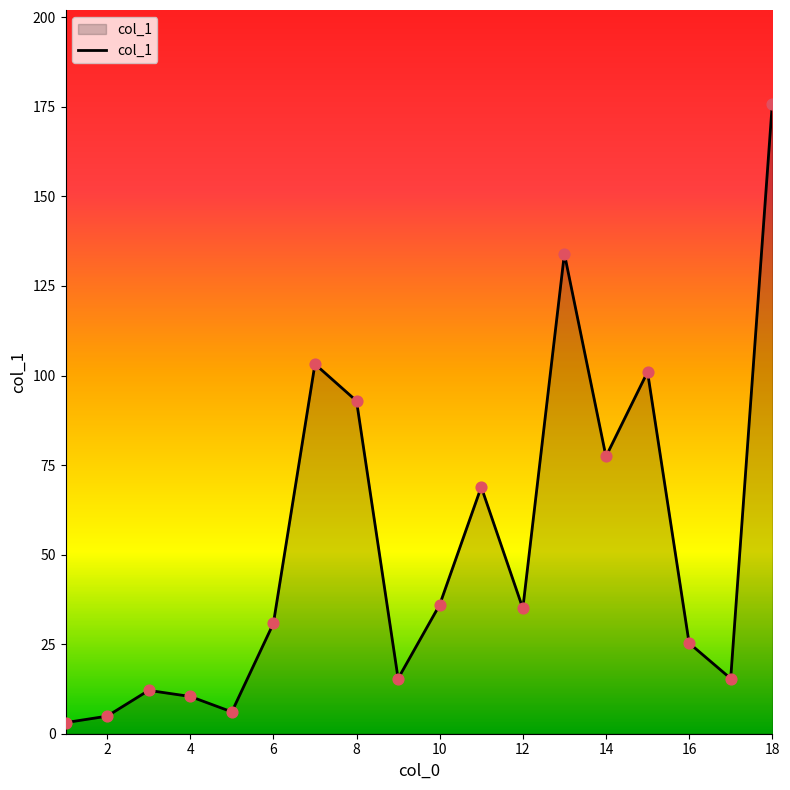

What is the difference between the maximum and minimum values?

172.6